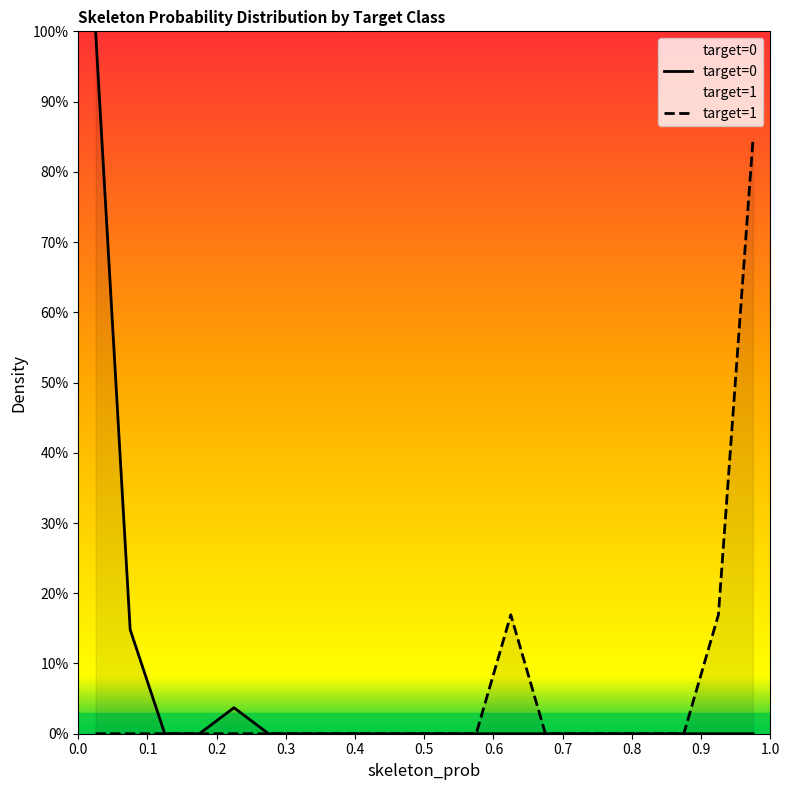

List the series in order of their peak value, highest first.

target=0, target=1